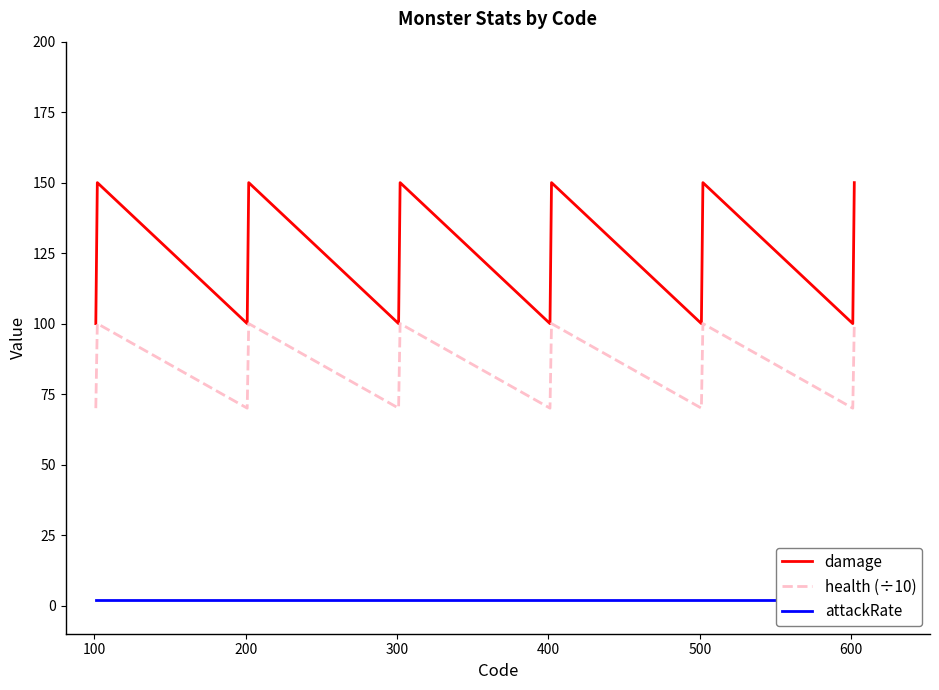

What is the minimum value for damage?

100